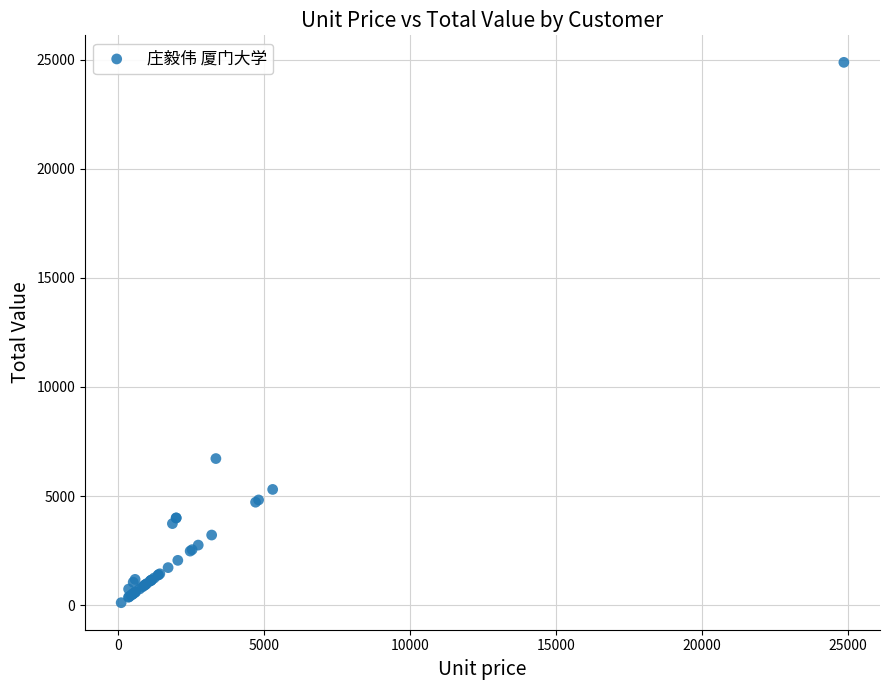

What Y value in the scatter plot is closest to 12494?

6719.3